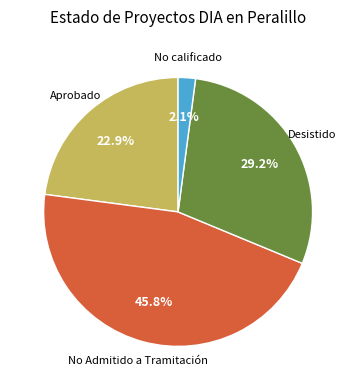

Rank the categories by value from lowest to highest.

No calificado, Aprobado, Desistido, No Admitido a Tramitación